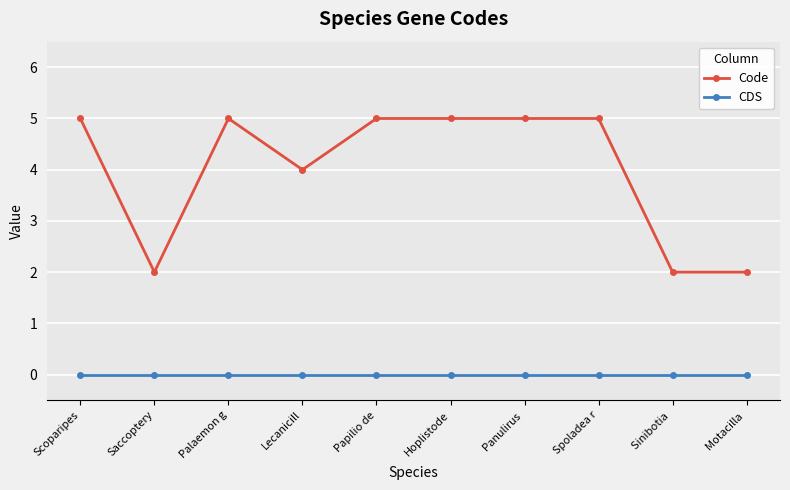

Where is the first local maximum for Code?

Palaemon g